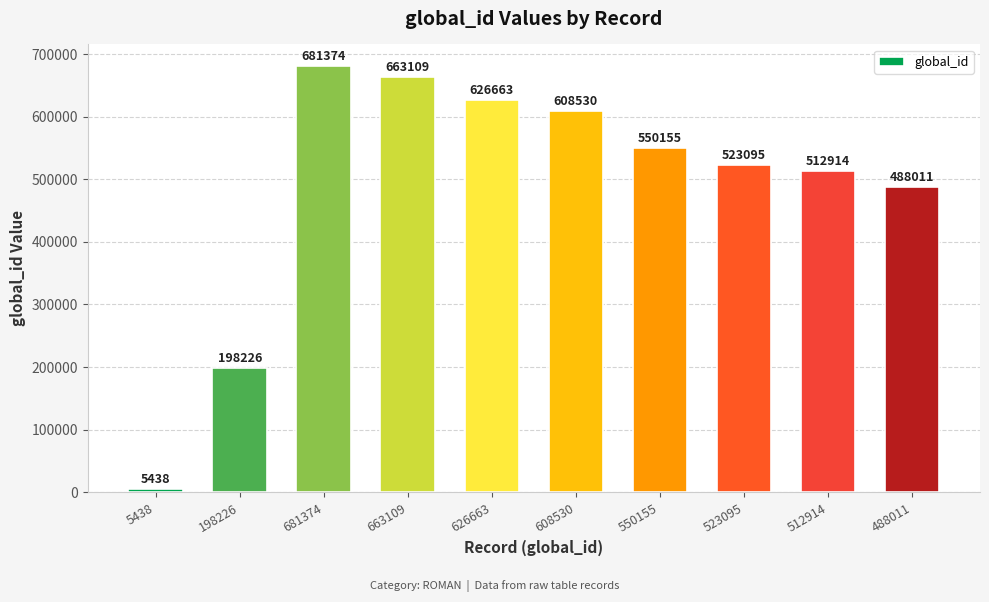

How many data points are less than 550155?

5